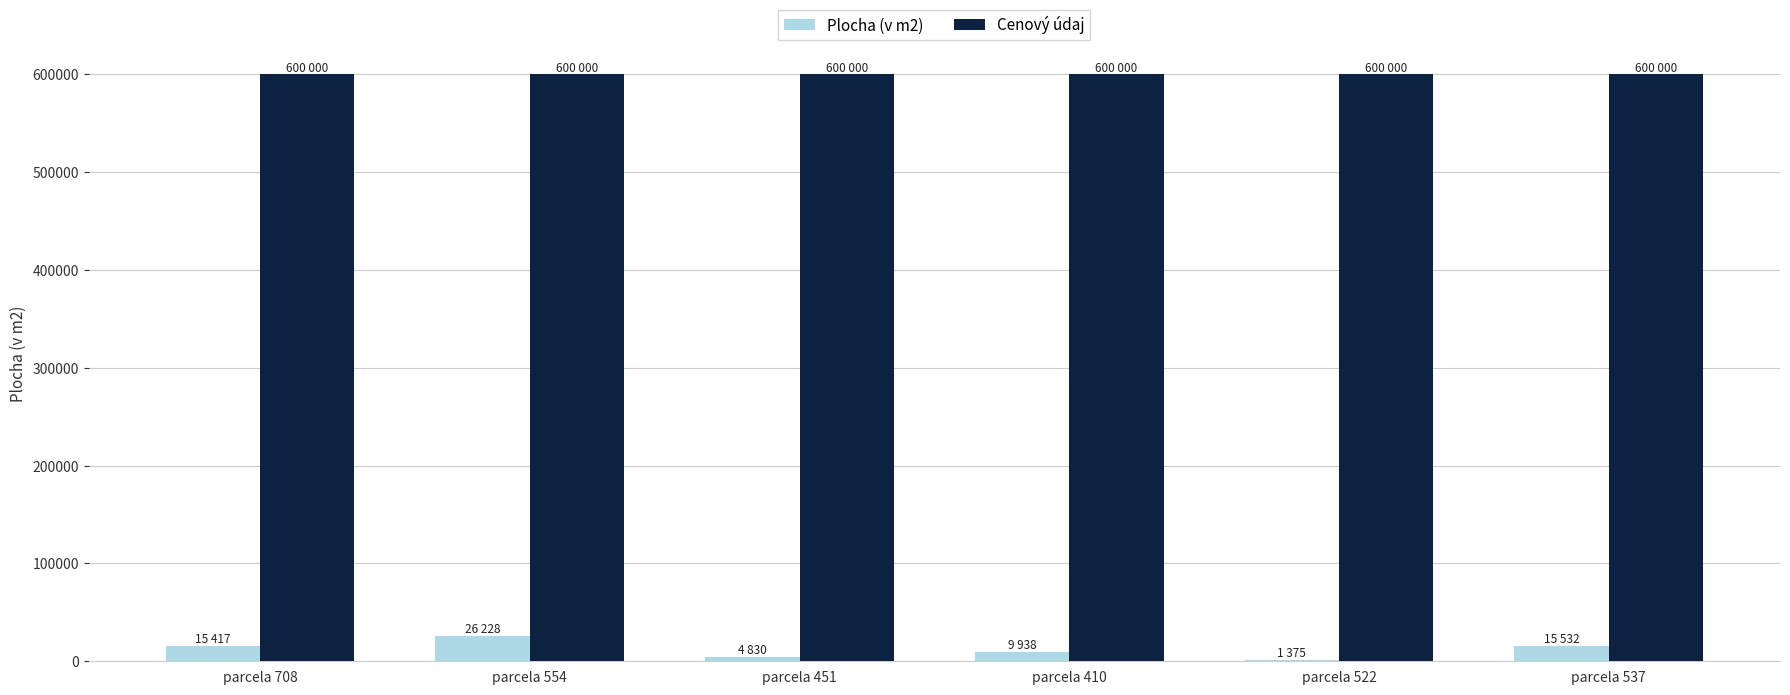

What is the total value across all series at parcela 537?

615532